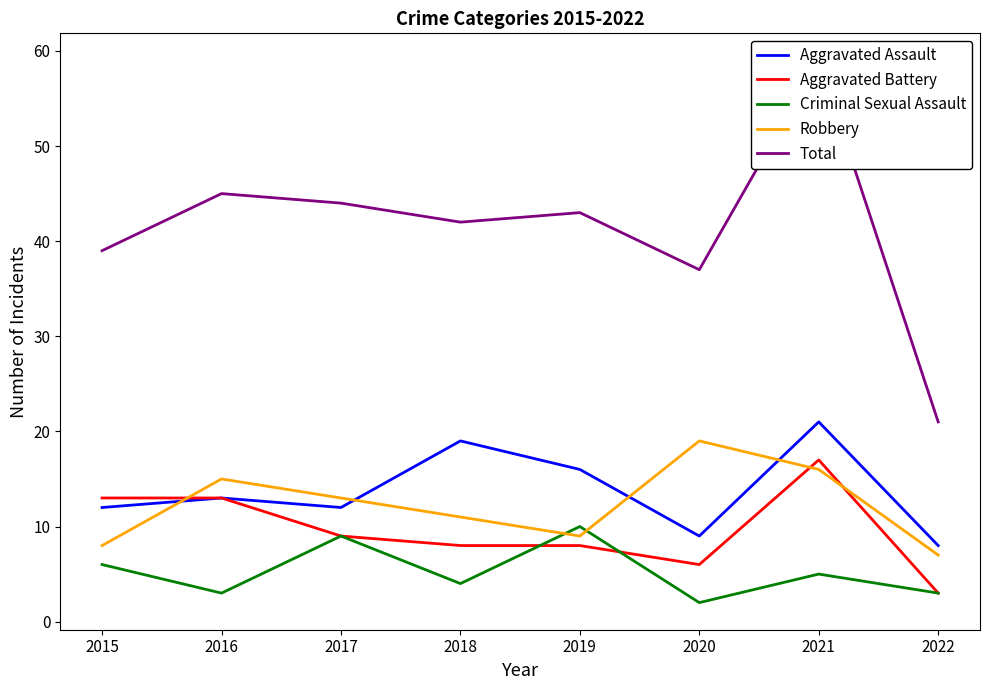

At which category is the sum across all series the highest?

2021